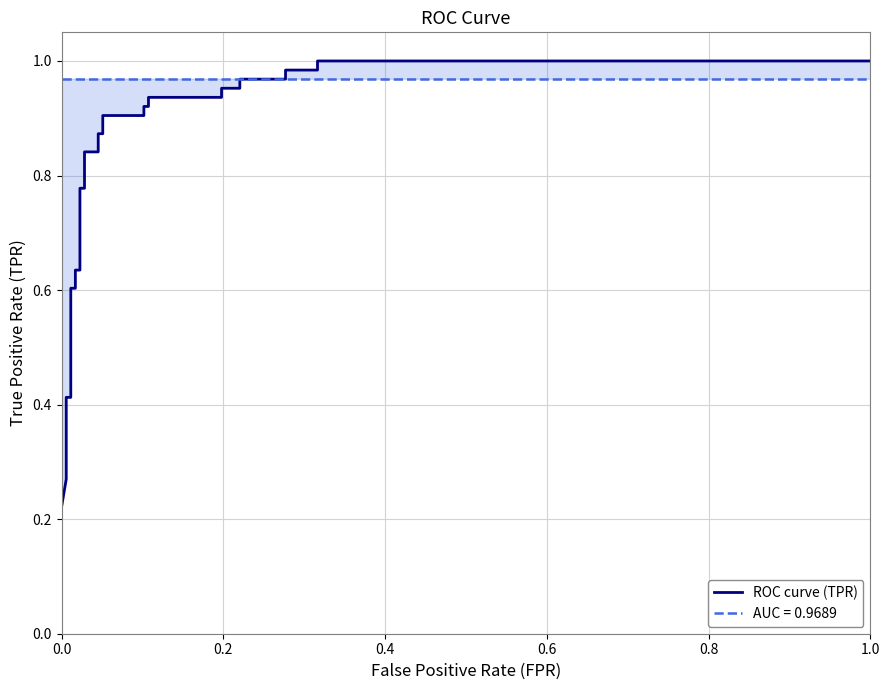

What is the minimum value shown in the chart?

0.2